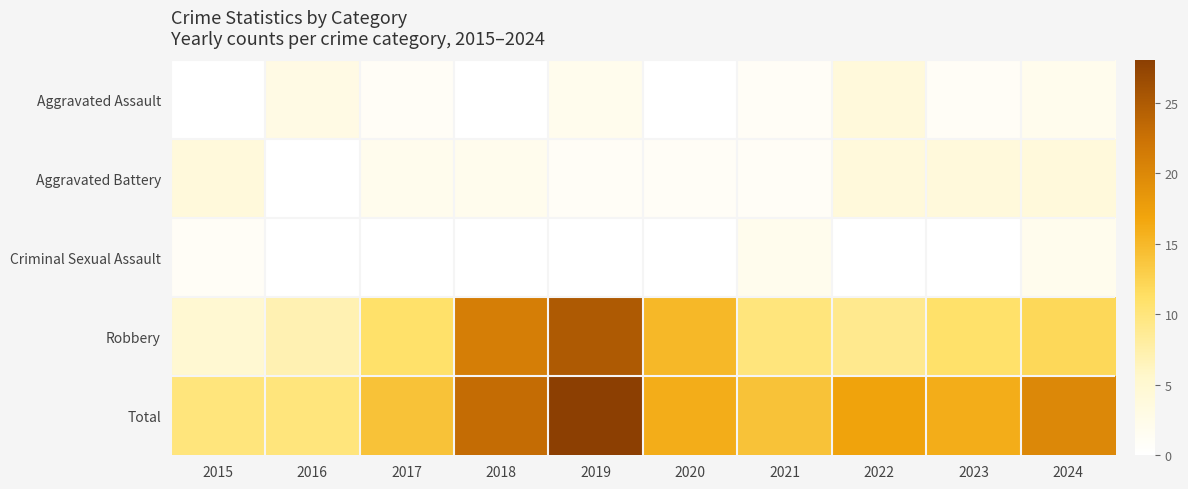

Which has a higher value, 2017 or 2018?

2017